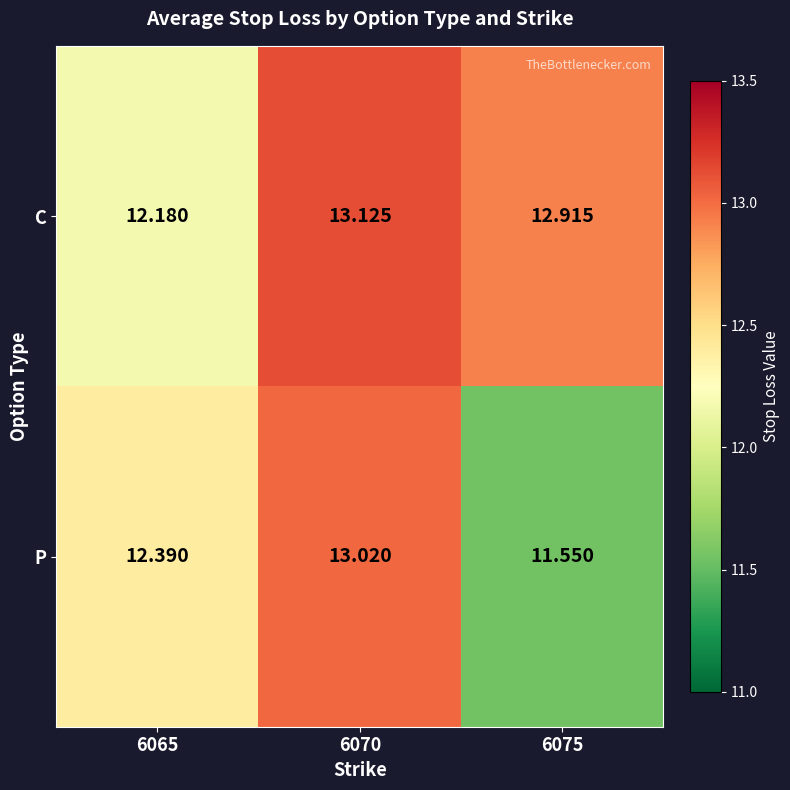

Which series has the widest spread of values?

P